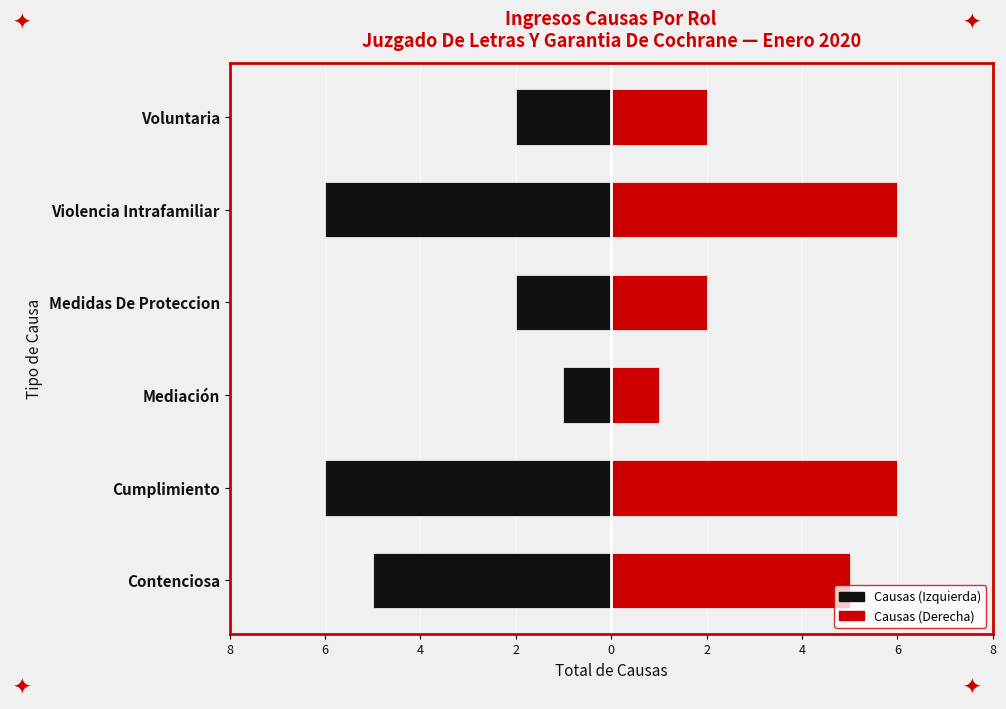

How many series are shown in this chart?

2